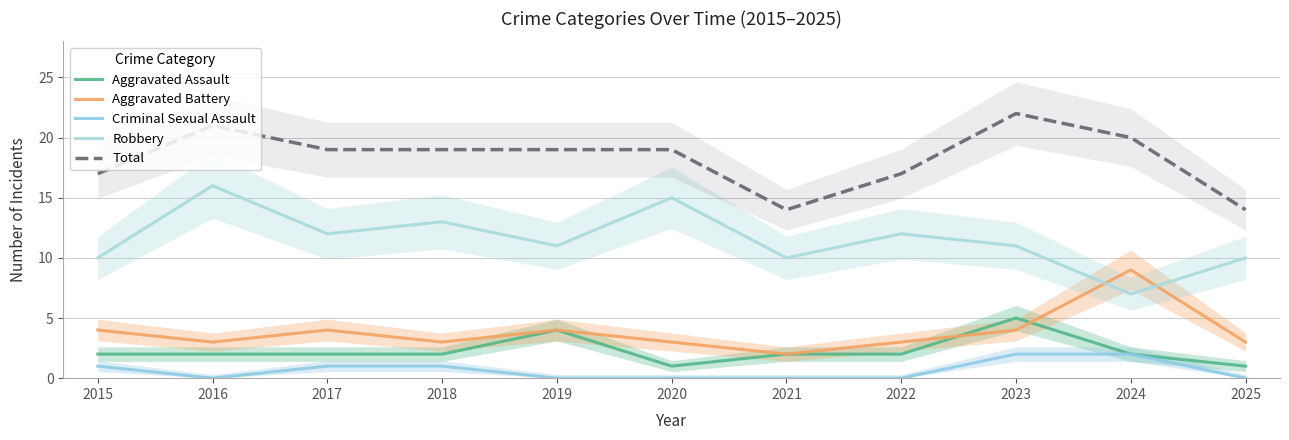

List the labels in order of Total value, largest first.

2023, 2016, 2024, 2017, 2018, 2019, 2020, 2015, 2022, 2021, 2025